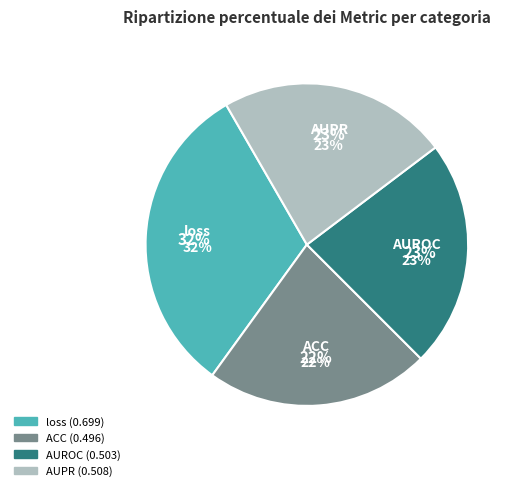

To the nearest percent, what portion does AUROC represent?

23%